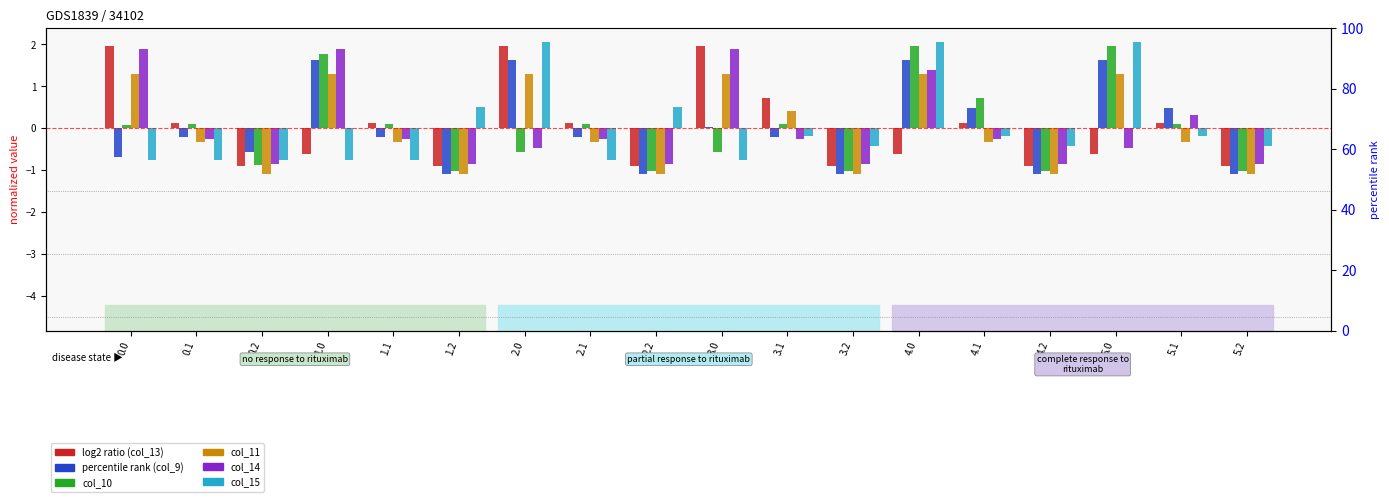

What is the difference between the col_14 values at 0.0 and 5.2?

2.8